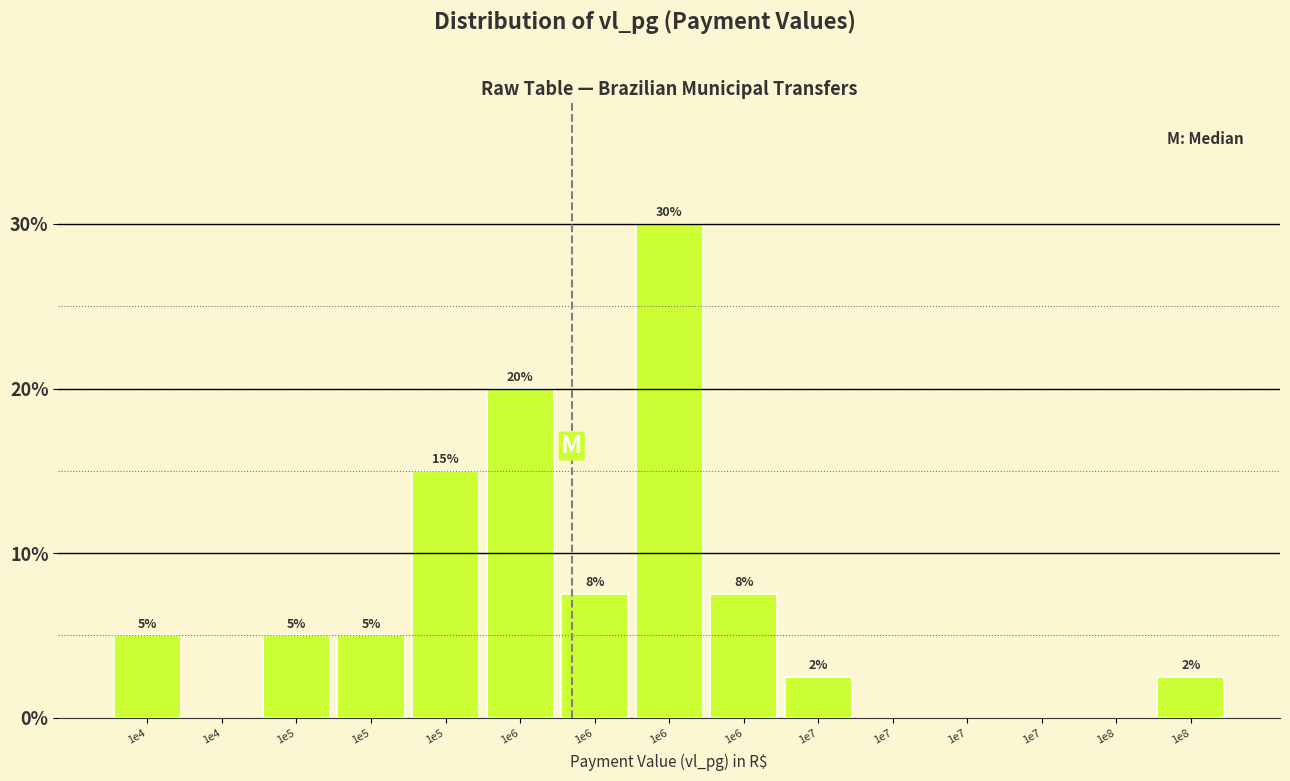

Are the bars horizontal?

No